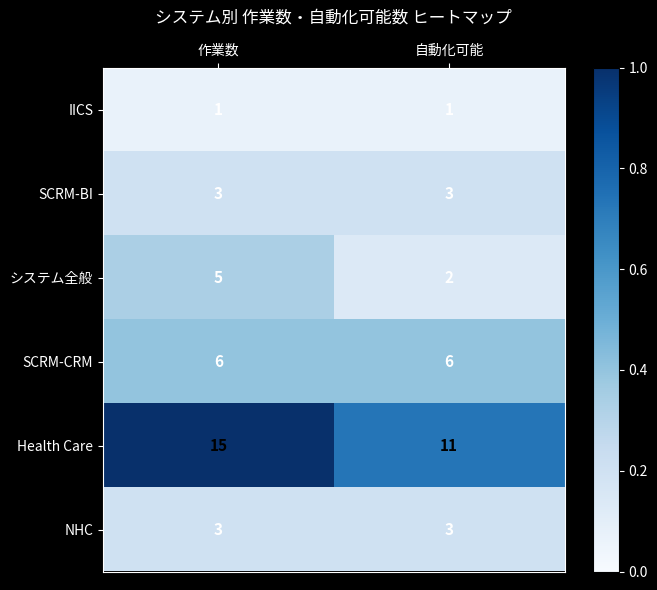

What is the sum of the SCRM-BI values at 作業数 and 自動化可能?

6